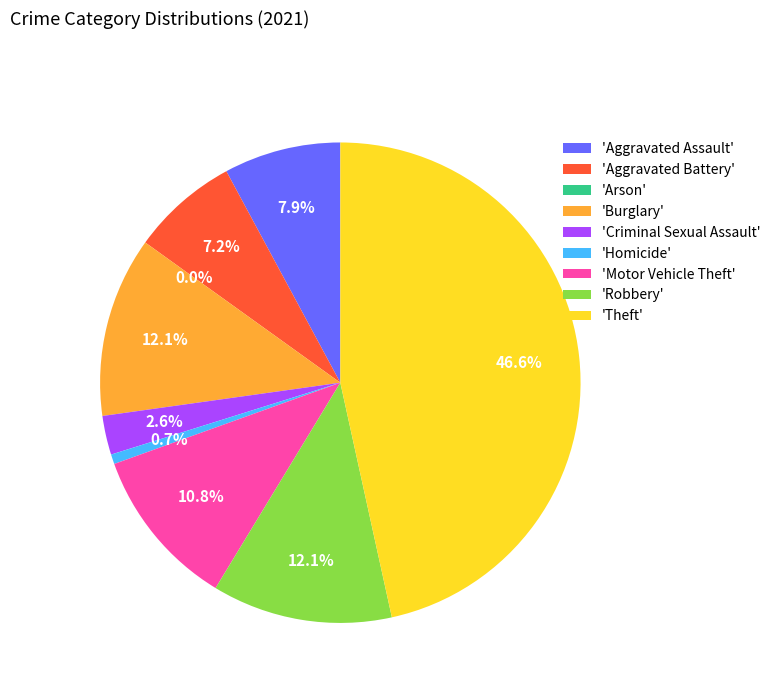

Count the number of slices in the pie.

9